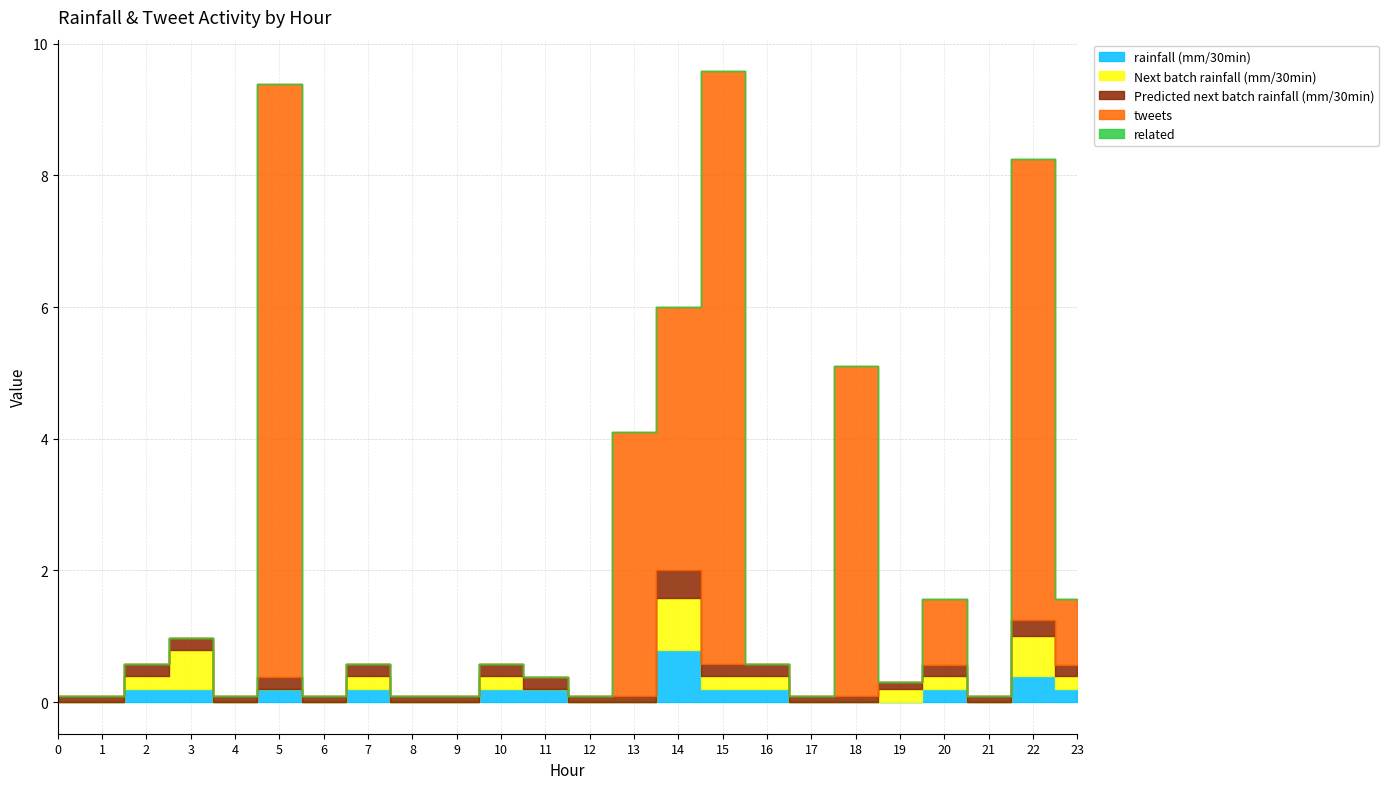

The value of tweets at 12 is -4.9. True or false?

False